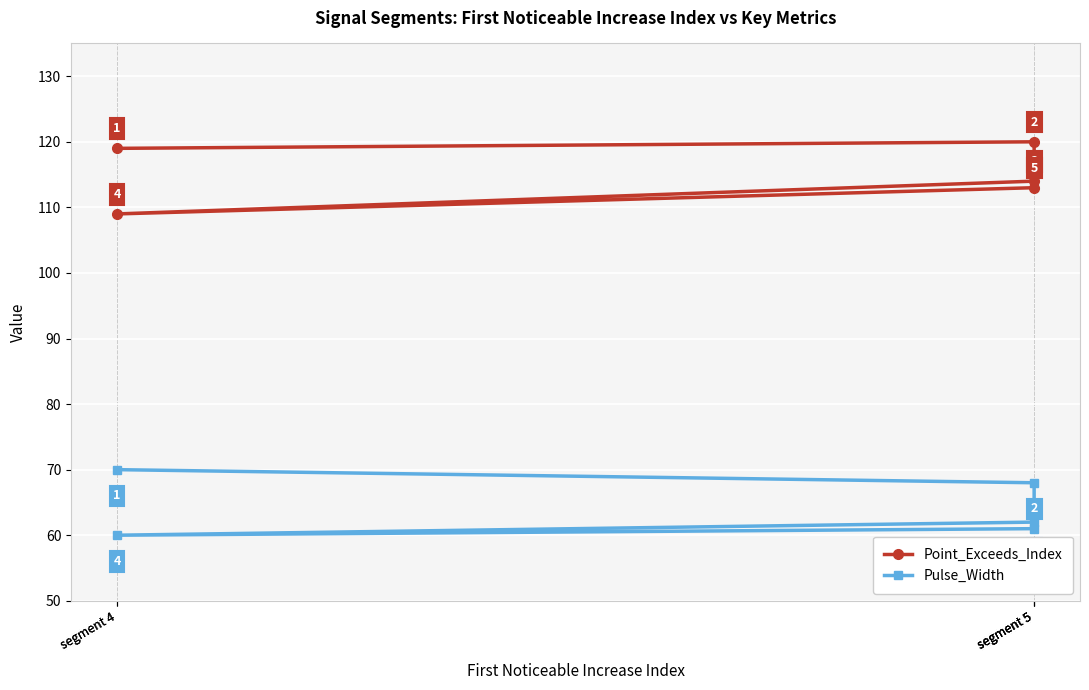

What is the spread (max minus min) of values at segment 4?

49